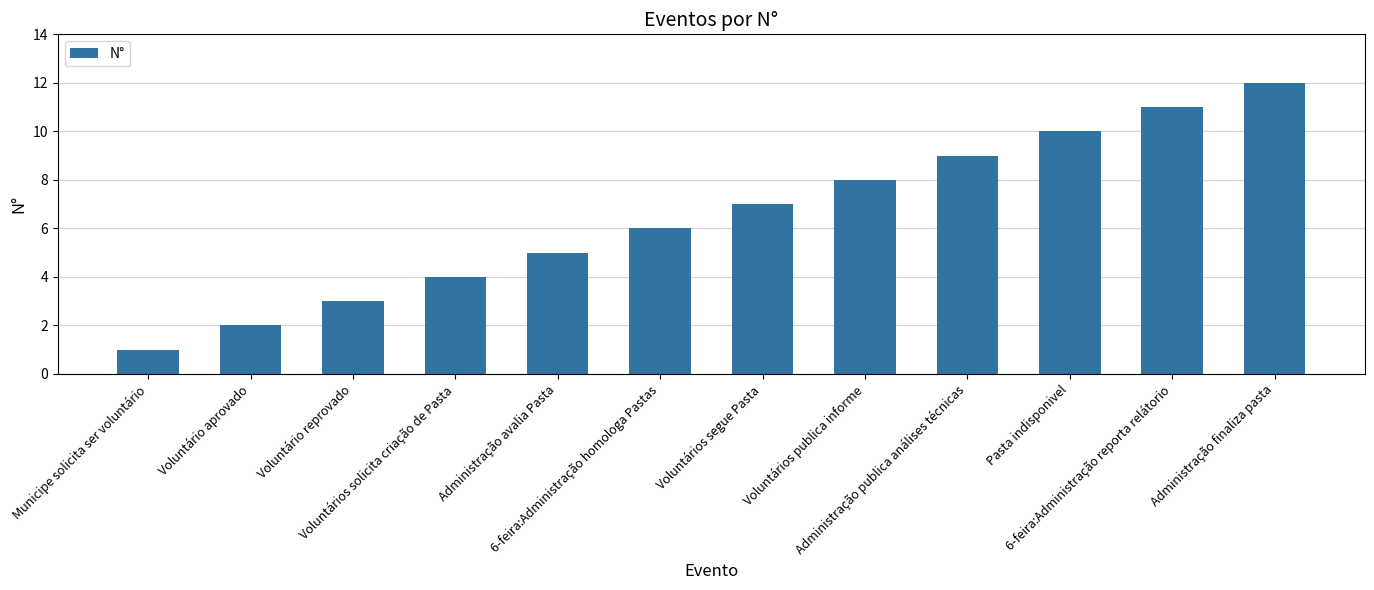

Approximately how many times larger is the value at Administração finaliza pasta compared to 6-feira:Administração reporta relátorio?

1.1